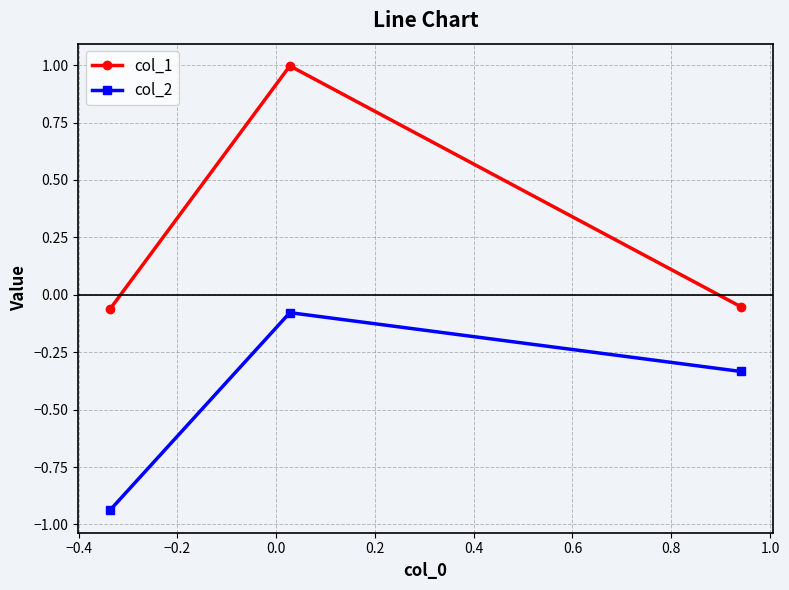

How many values in col_1 are above zero?

1